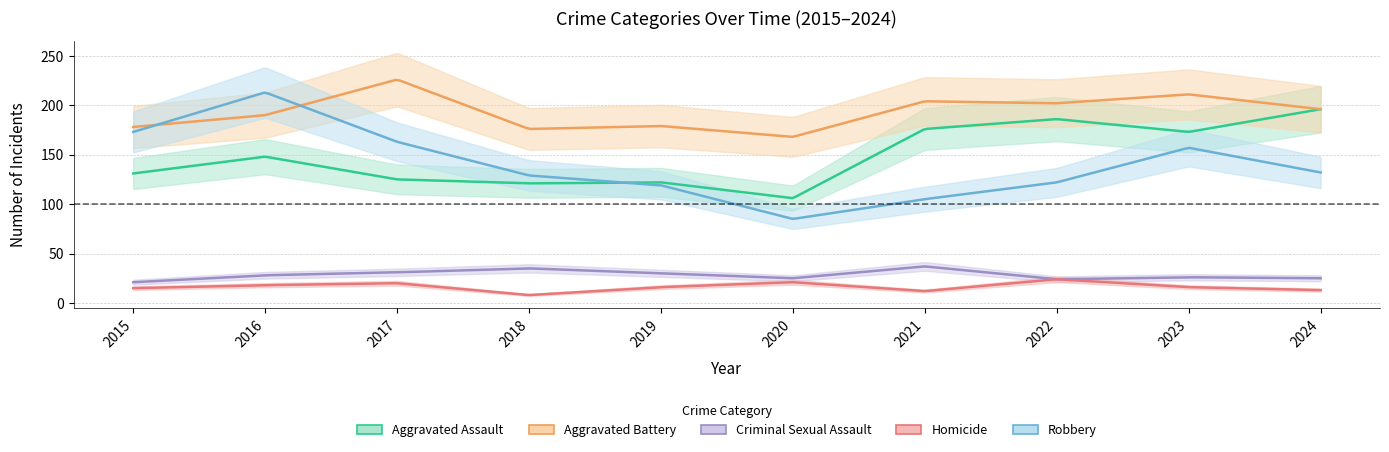

What is the value of the Aggravated Battery point at the 7th from the left?

204